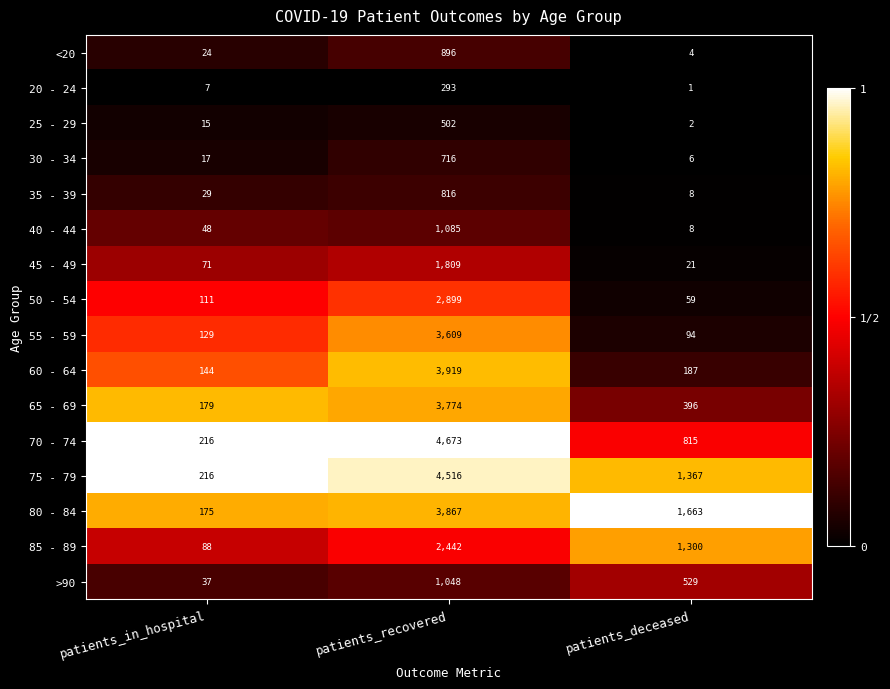

The 70 - 74 series shows 286 at patients_deceased. True or false?

False